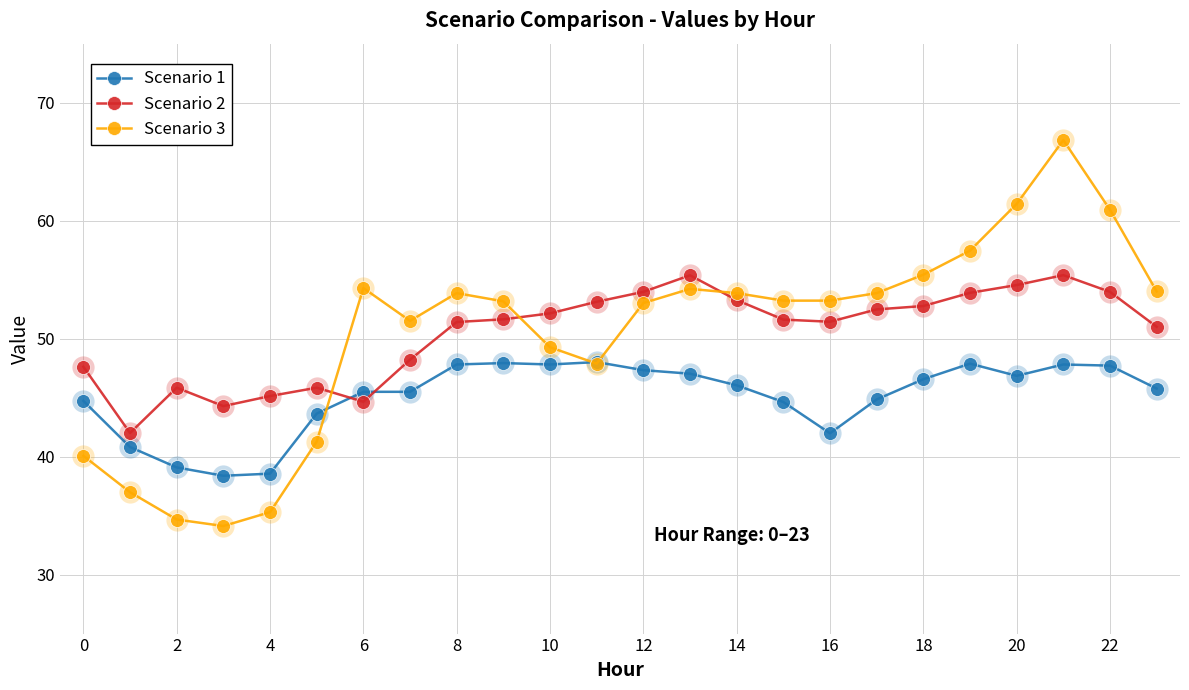

Does the chart have visible grid lines?

Yes